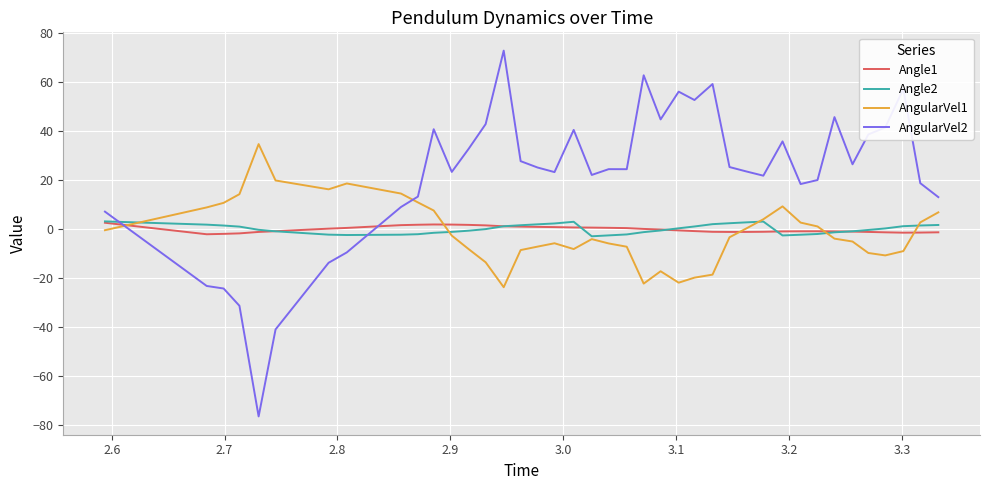

What is the greatest value displayed?

72.9